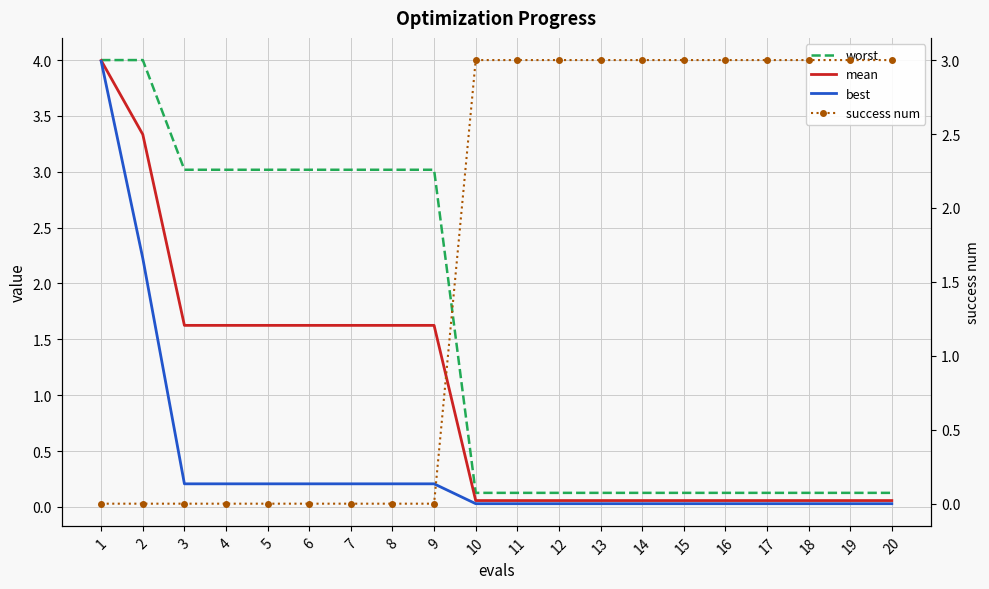

True or false: best and worst cross at least once.

False